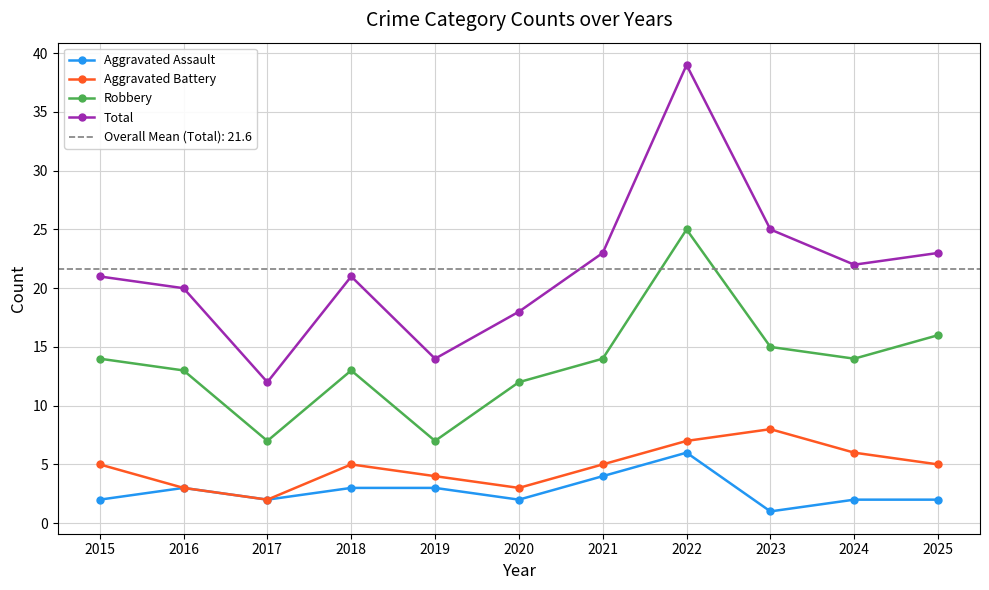

What is the maximum value for Robbery?

25